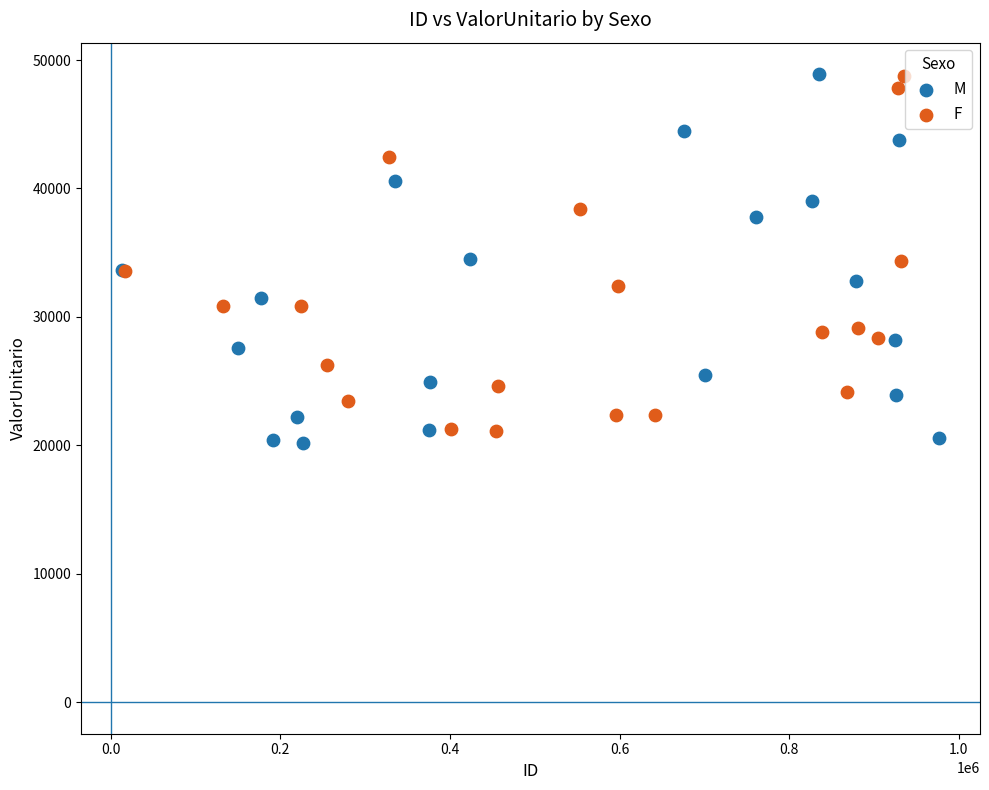

What are all the series names shown in the legend?

M, F